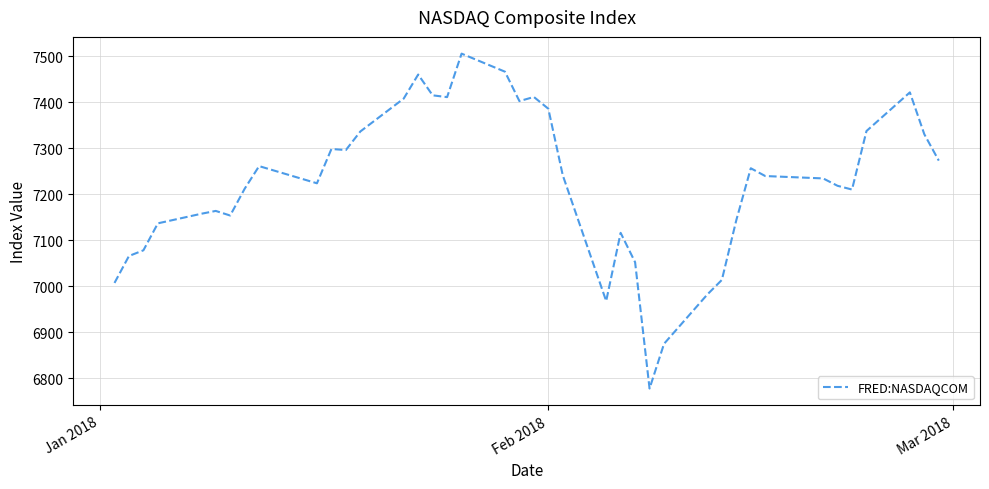

What is the minimum value shown in the chart?

6777.2